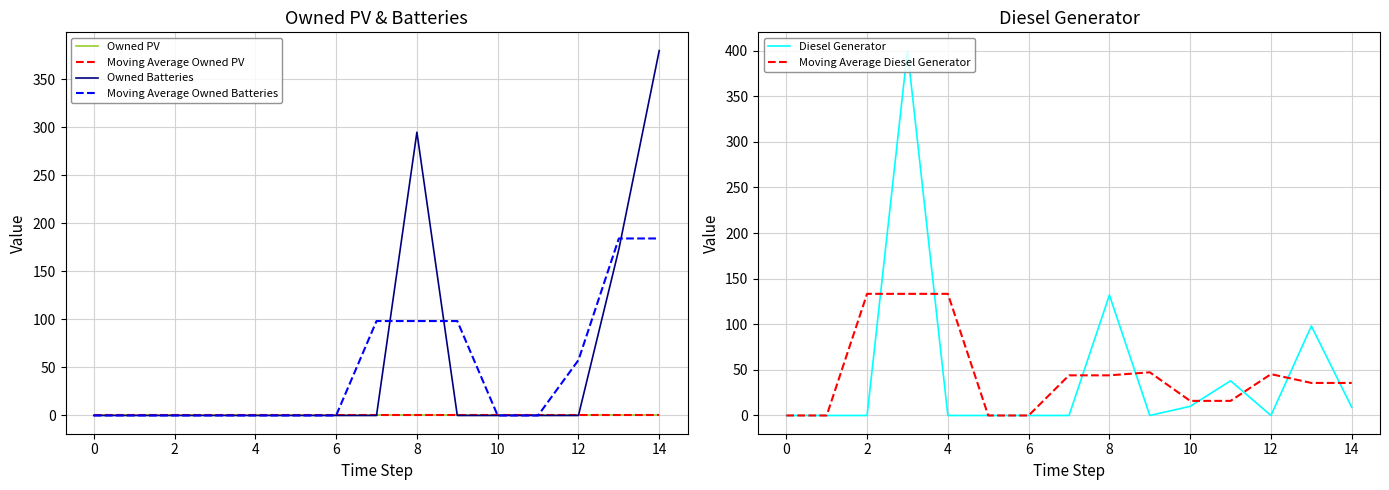

What is the label of the 1st point from the right?

14